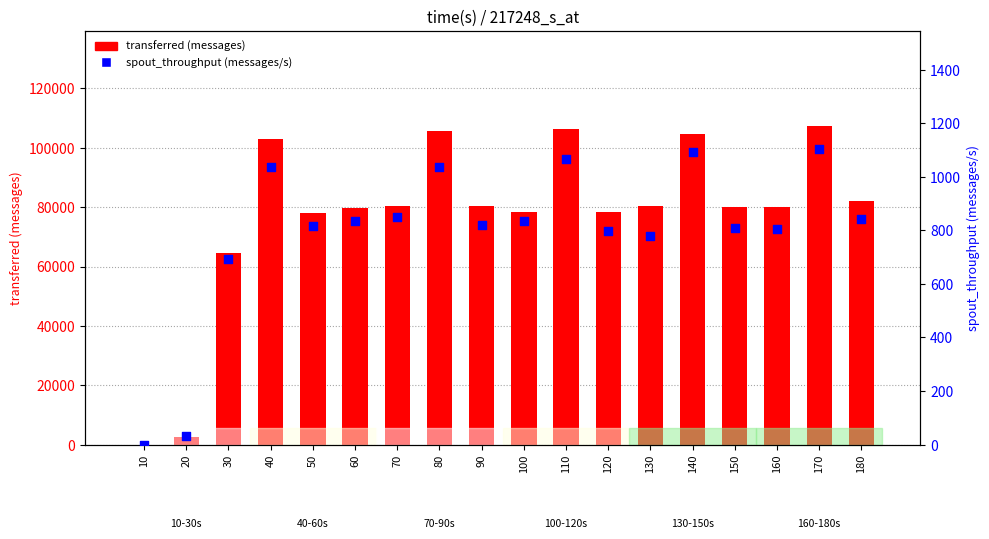

What is the total value across all series at 100?

79294